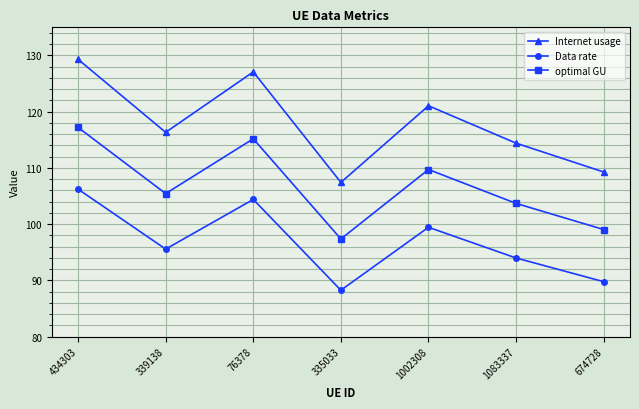

The Internet usage series shows 121.0 at 1002308. True or false?

True